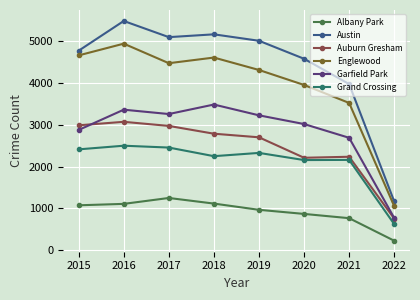

At which category is the sum across all series the highest?

2016